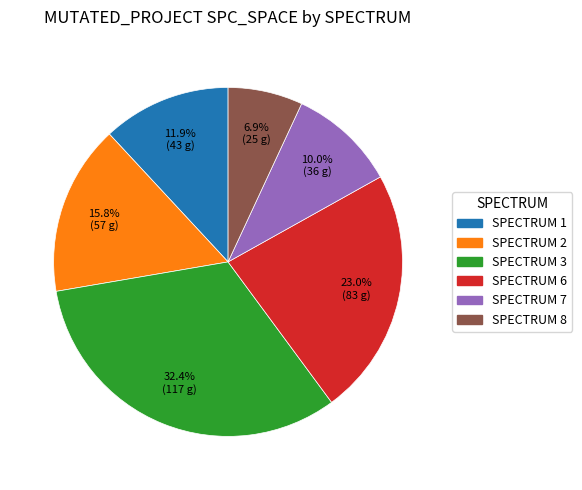

Is there any slice that represents more than half of the pie?

No